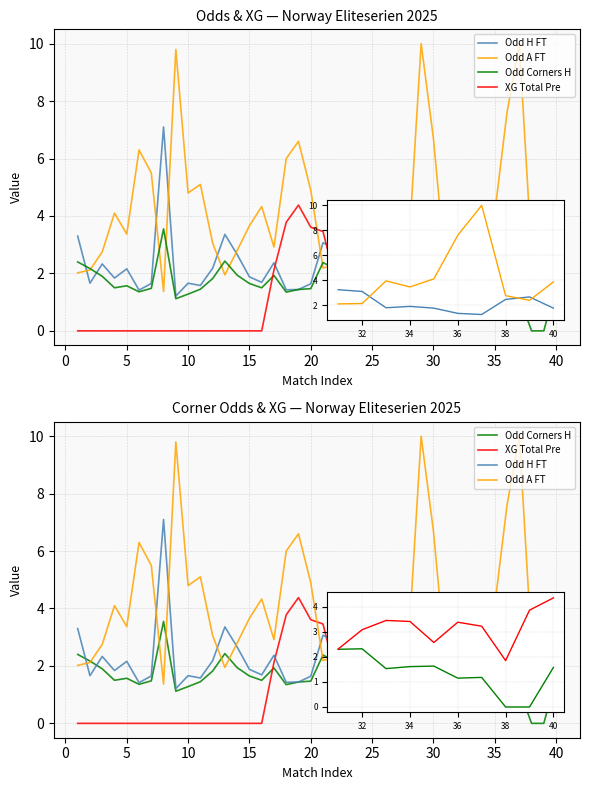

What is the value of the Odd Corners H point at the 17th from the left?

1.9